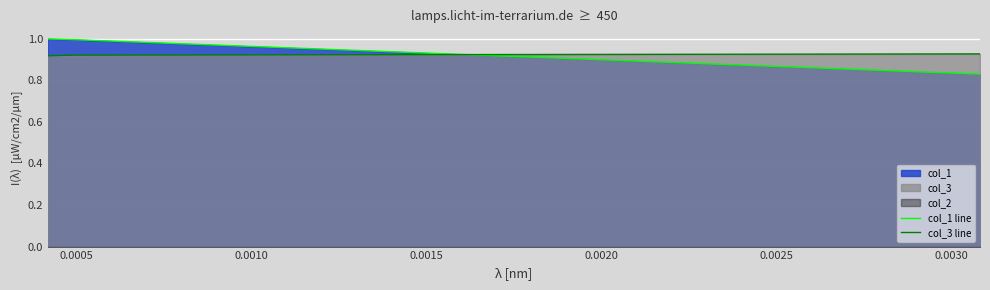

What is the value of the col_3 line point at the 3rd from the left?

0.9